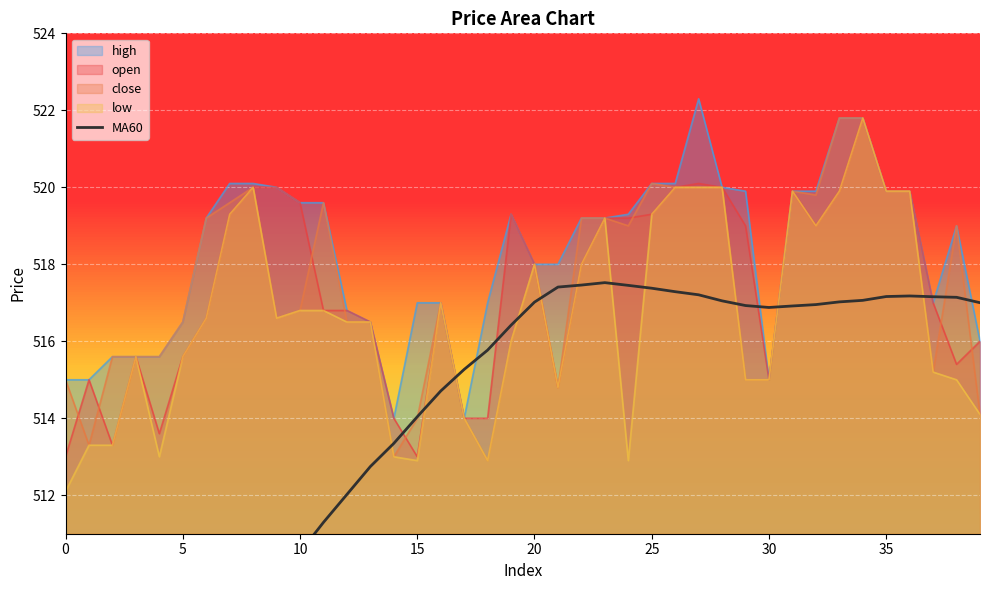

True or false: the data shows 697.8 at 11.

False